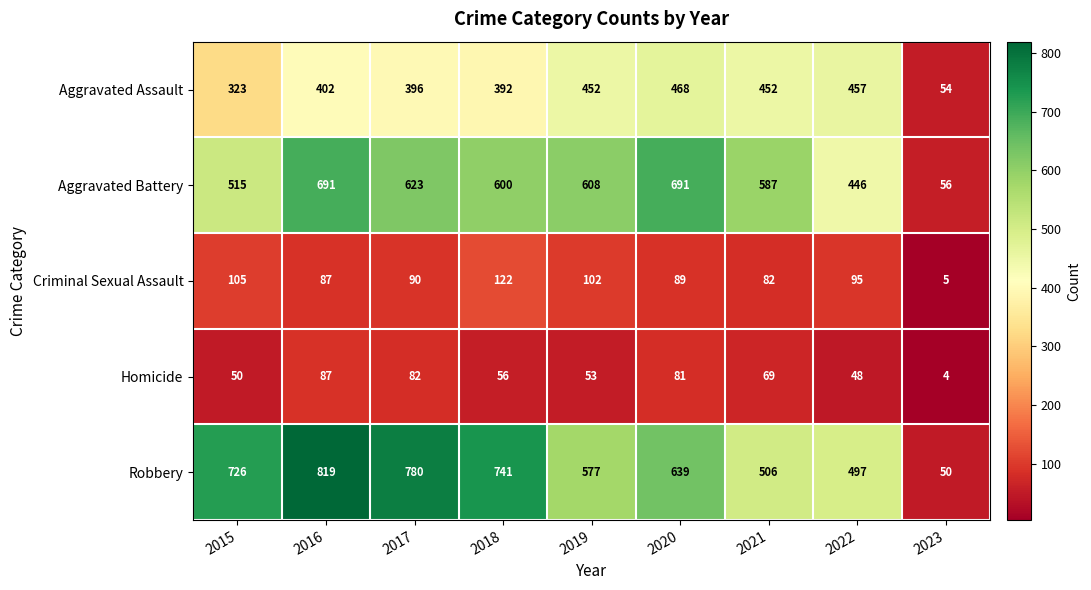

What is the total value across all series at 2023?

169